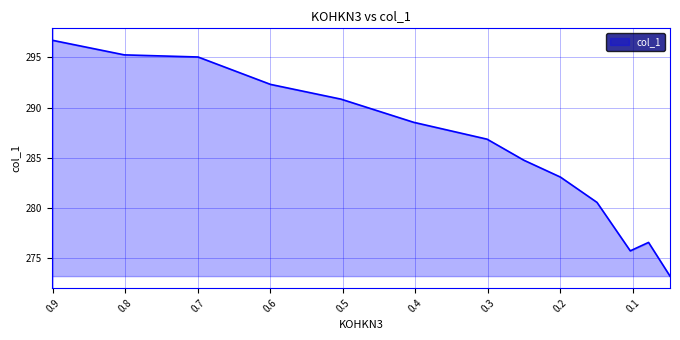

What is the difference between the maximum and second lowest values?

21.0